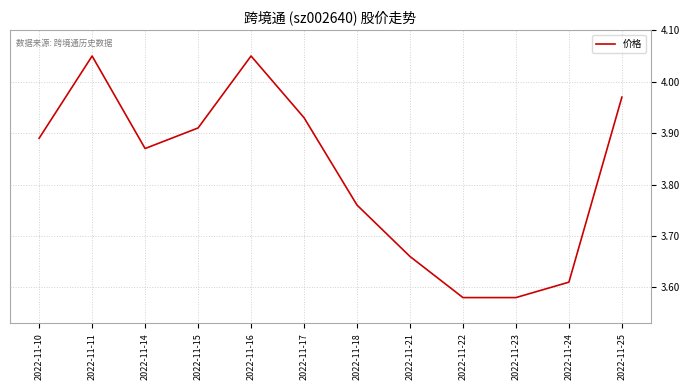

Count the number of data series in this chart.

1